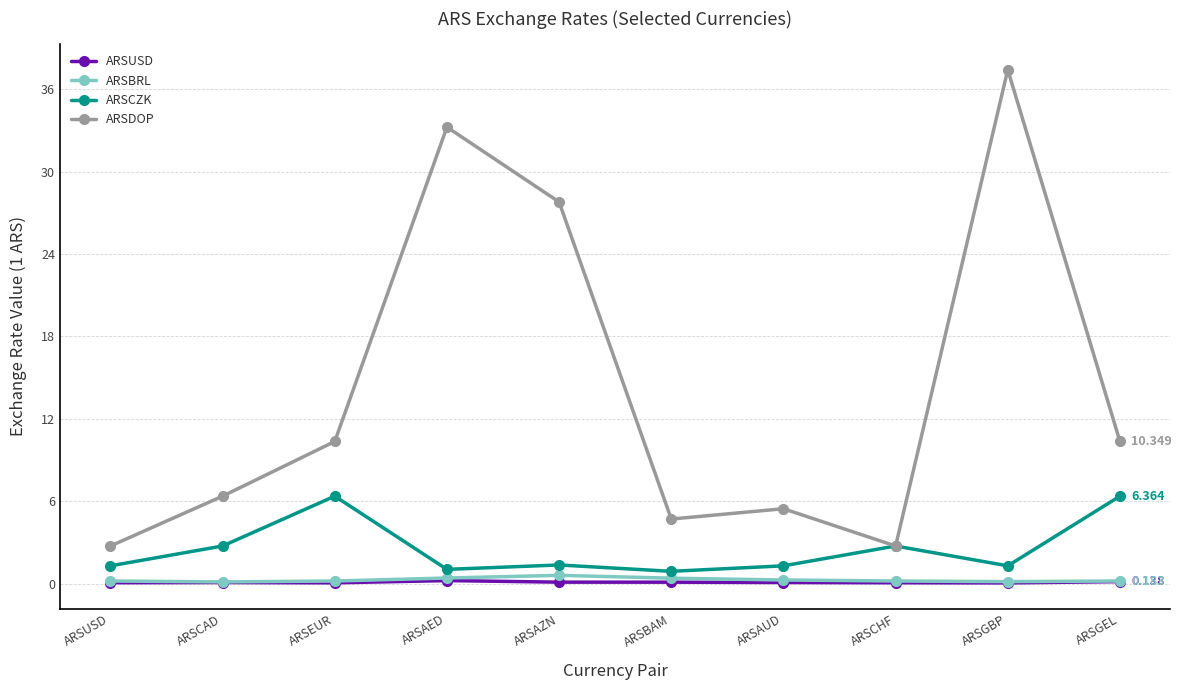

At which category is the sum across all series the highest?

ARSGBP